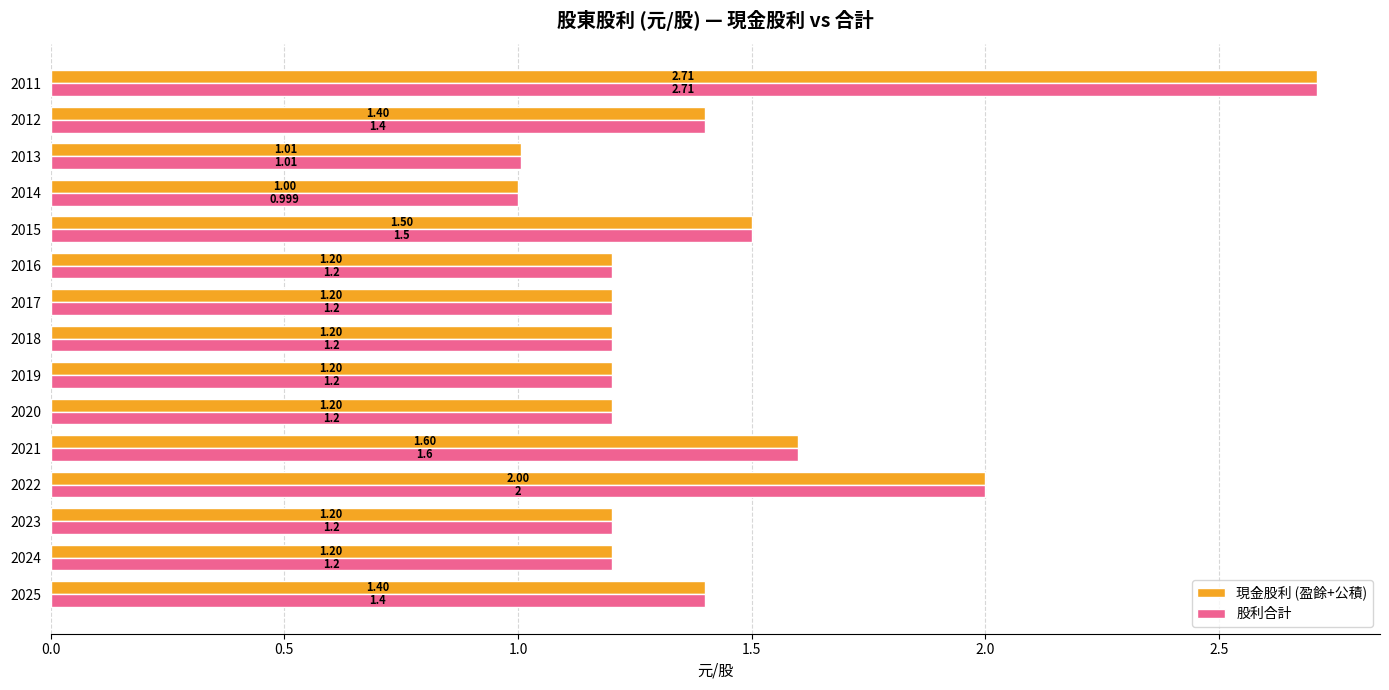

Rank the series at 2016 from highest to lowest value.

股利合計, 現金股利 (盈餘+公積)